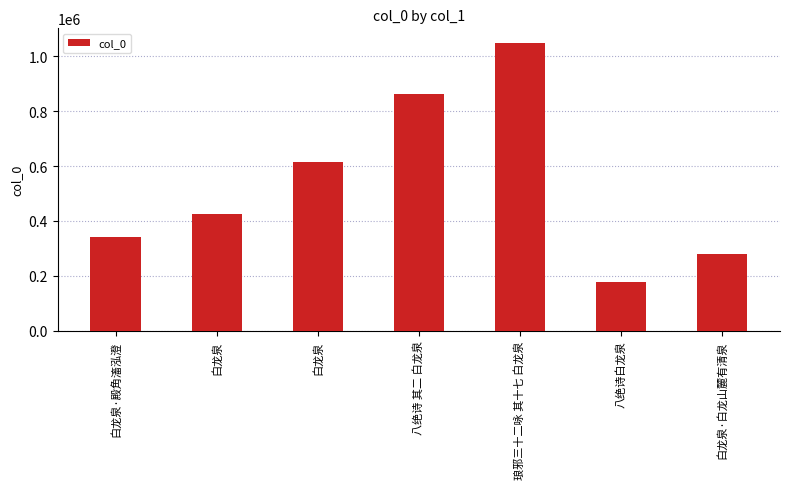

Count the number of data series in this chart.

1